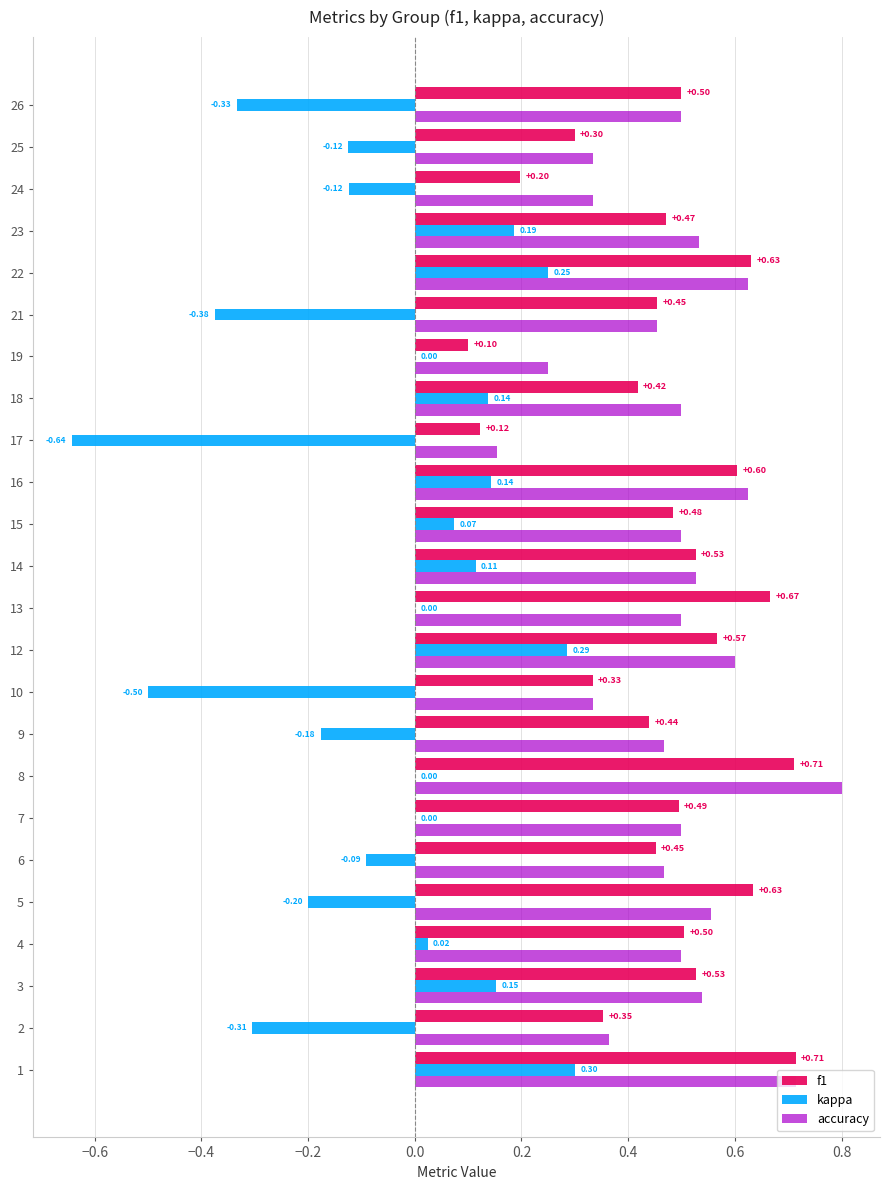

What is the sum of all accuracy values?

11.7